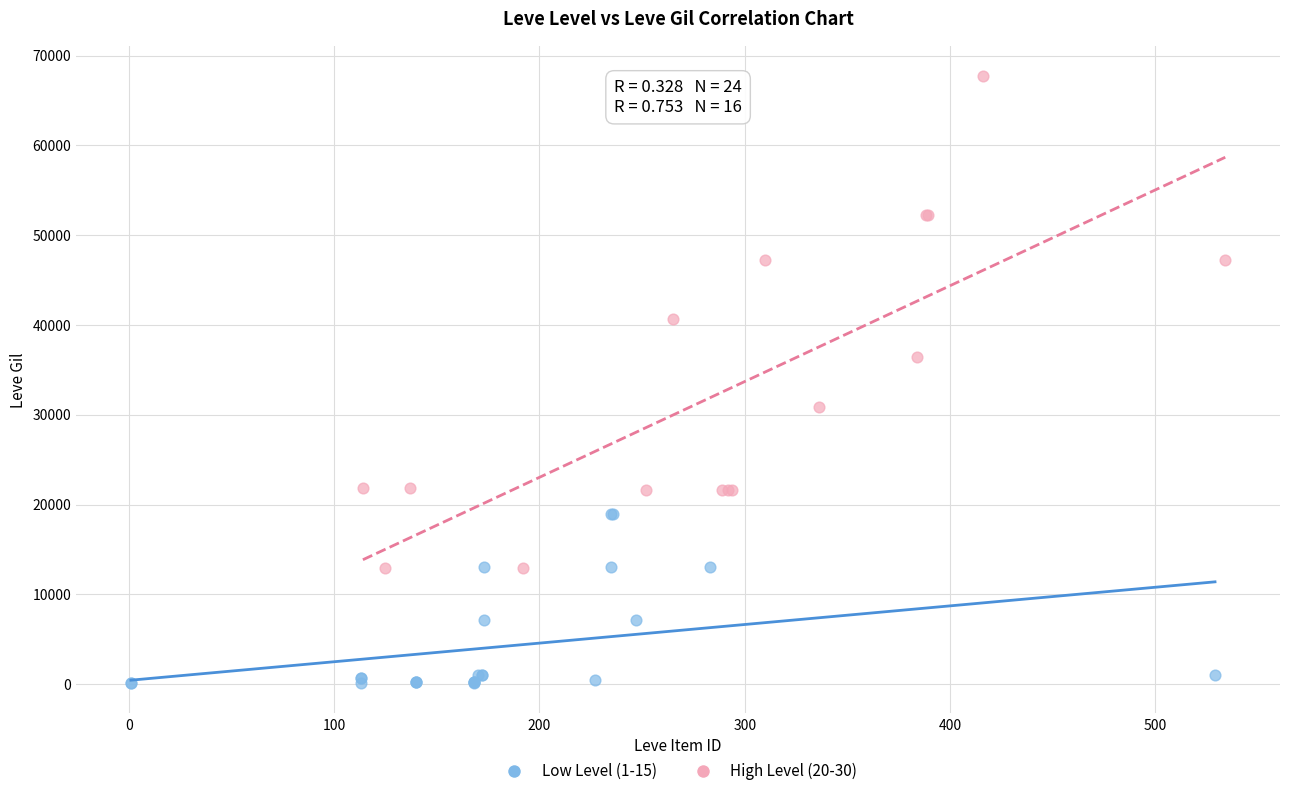

What are all the series names shown in the legend?

Low Level (1-15), High Level (20-30)